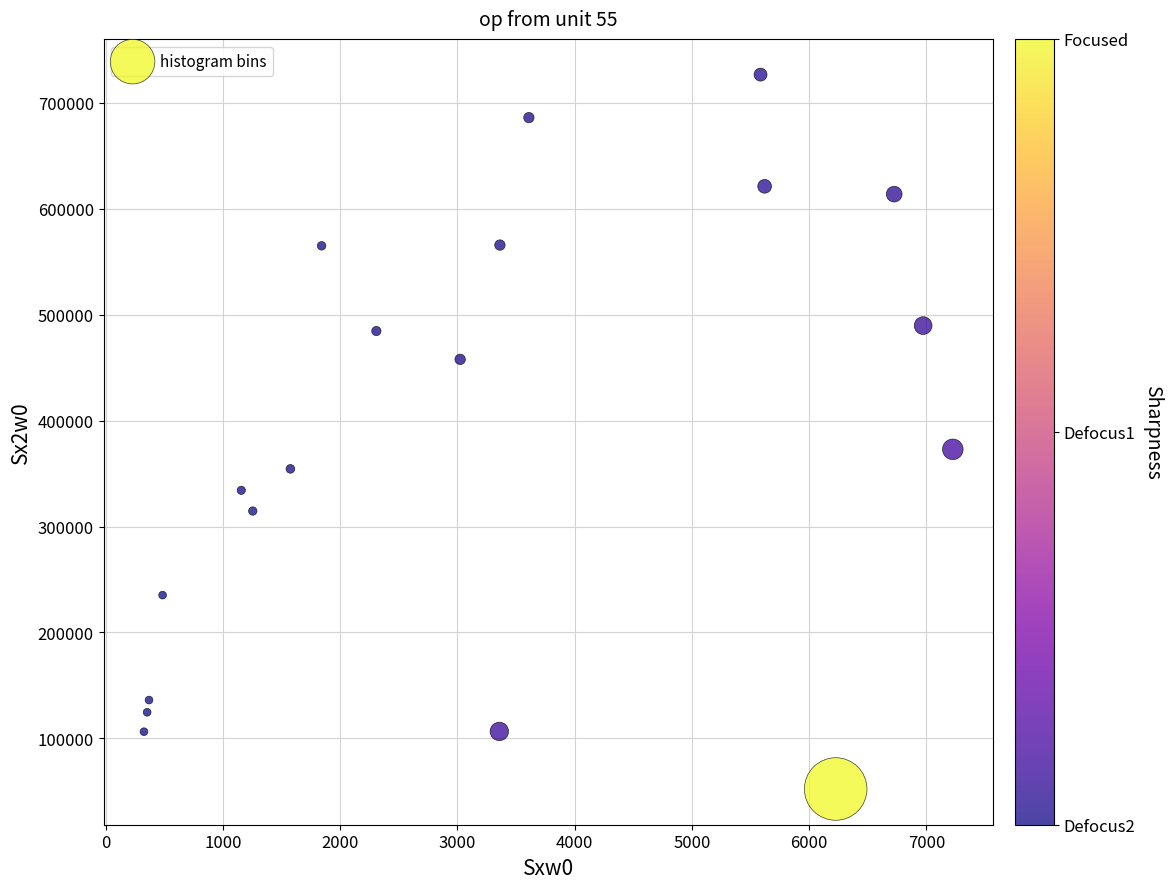

What Y value in the scatter plot is closest to 389433?

372897